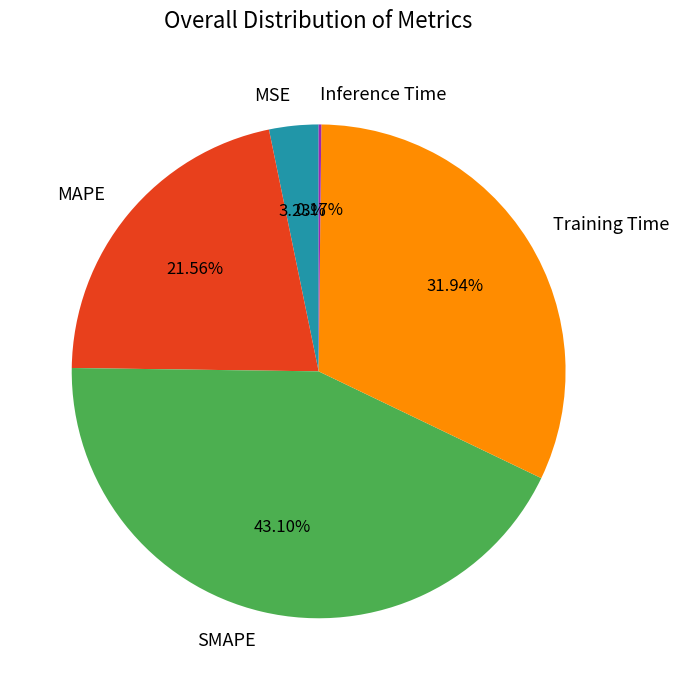

Does any single category account for the majority?

No